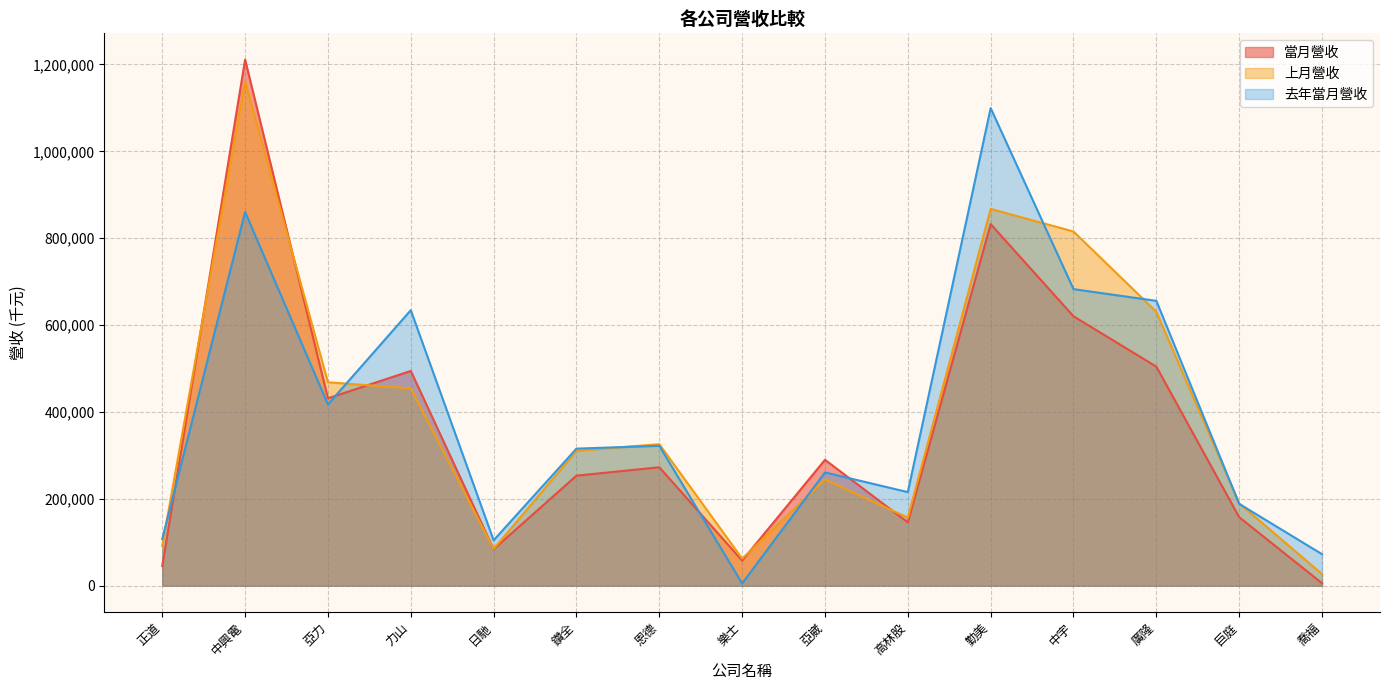

Reading left to right, transcribe all the data shown in this chart.

當月營收: 正道=45553	中興電=1211115	亞力=431356	力山=494494	日馳=83948	鑽全=253386	恩德=272687	樂士=57856	亞崴=289848	高林股=145877	勤美=832480	中宇=620260	廣隆=504349	巨庭=157734	喬福=5703
上月營收: 正道=91882	中興電=1160807	亞力=468388	力山=454220	日馳=84706	鑽全=310571	恩德=325884	樂士=62431	亞崴=244352	高林股=156697	勤美=867494	中宇=815449	廣隆=630694	巨庭=189668	喬福=26825
去年當月營收: 正道=107664	中興電=860310	亞力=417216	力山=634330	日馳=104555	鑽全=315568	恩德=322028	樂士=5208	亞崴=260772	高林股=215510	勤美=1099565	中宇=682762	廣隆=655797	巨庭=188440	喬福=72586